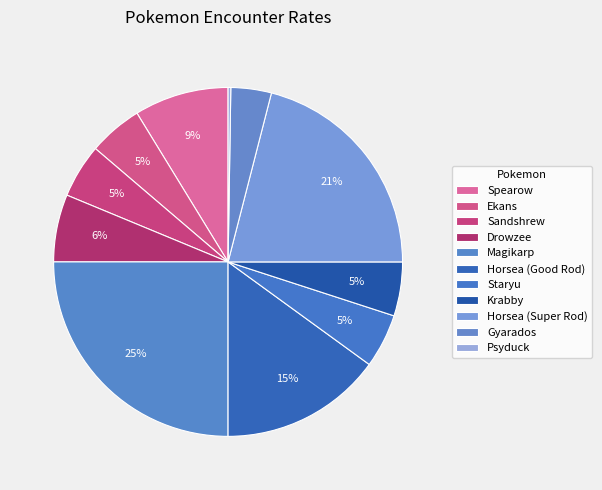

Does Krabby account for over 50% of the chart?

No